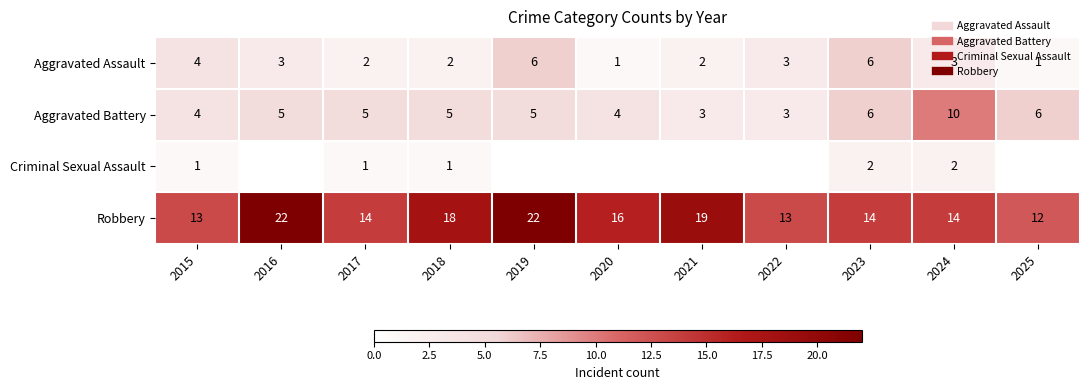

Which category has the lowest value in the Aggravated Battery series?

2021